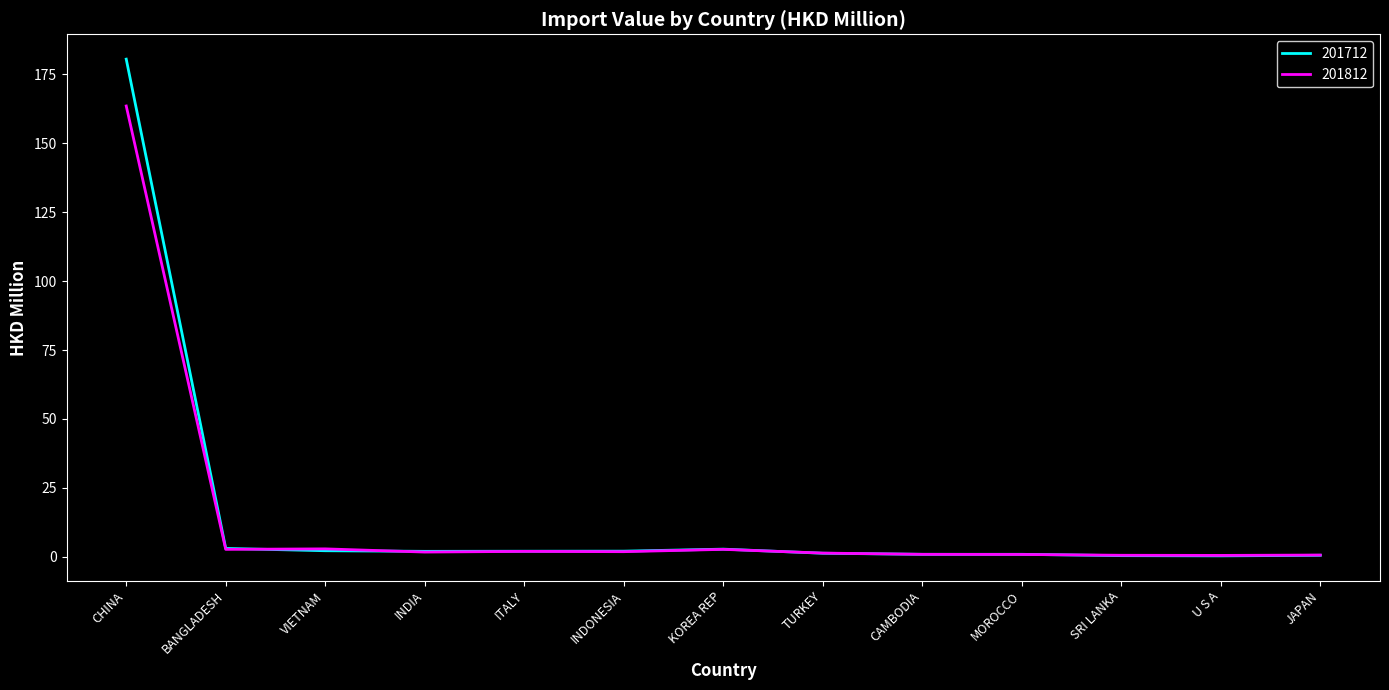

What position from the left is CAMBODIA?

9